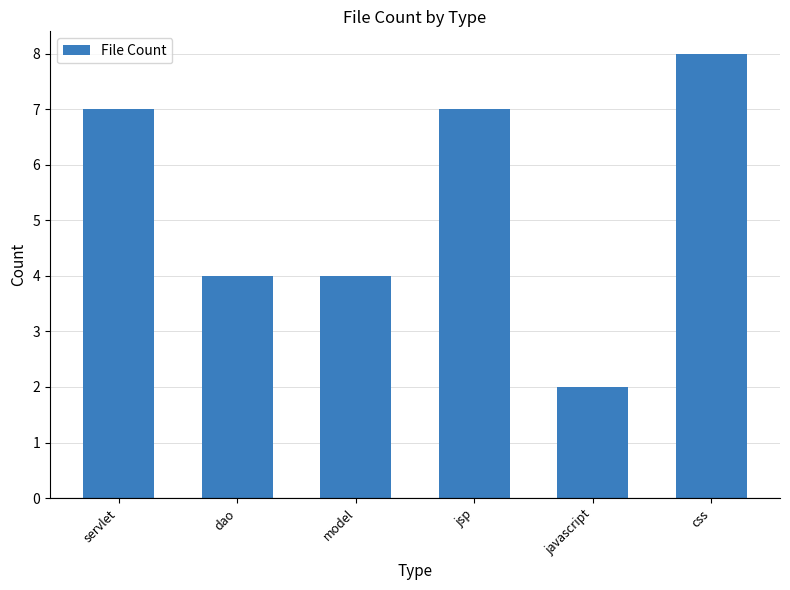

How many values are below 7?

3